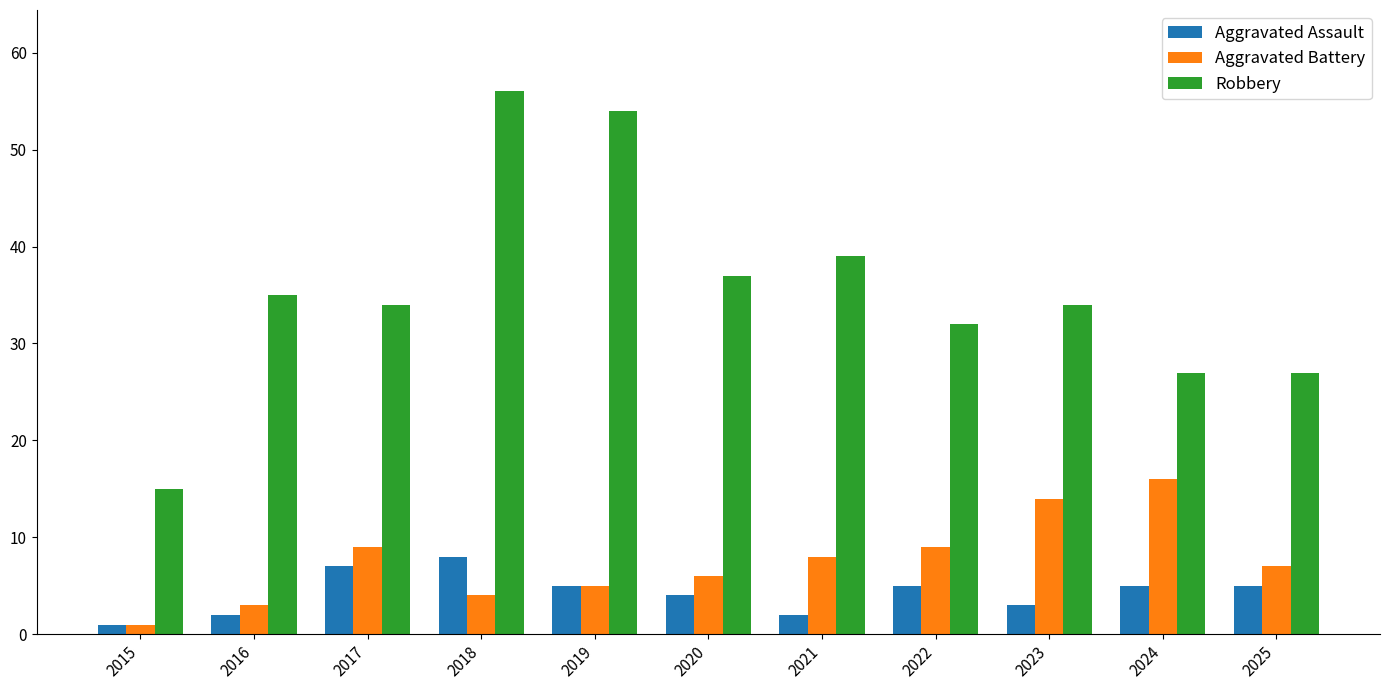

Reading right to left, what are all the values shown in this chart?

Aggravated Assault: 5	5	3	5	2	4	5	8	7	2	1
Aggravated Battery: 7	16	14	9	8	6	5	4	9	3	1
Robbery: 27	27	34	32	39	37	54	56	34	35	15